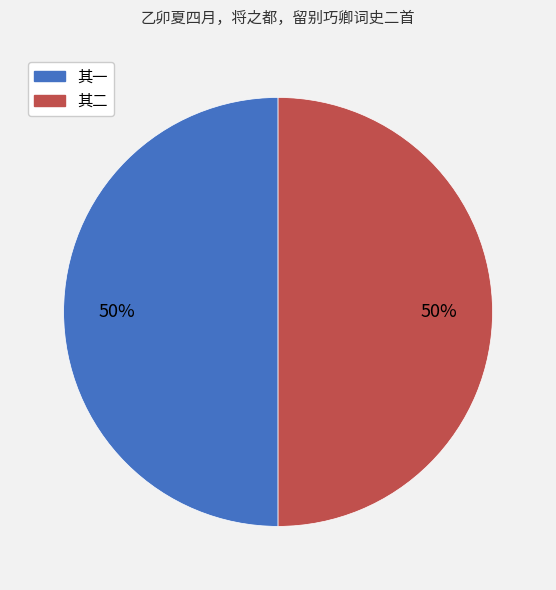

To the nearest percent, what portion does 其一 represent?

50%